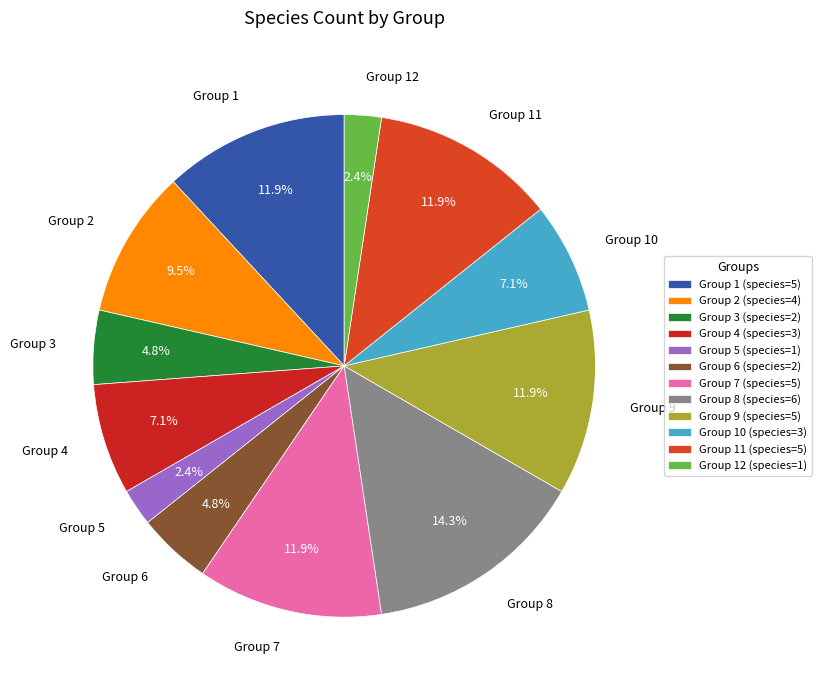

To the nearest percent, what is the combined percentage of Group 10 and Group 1?

19%